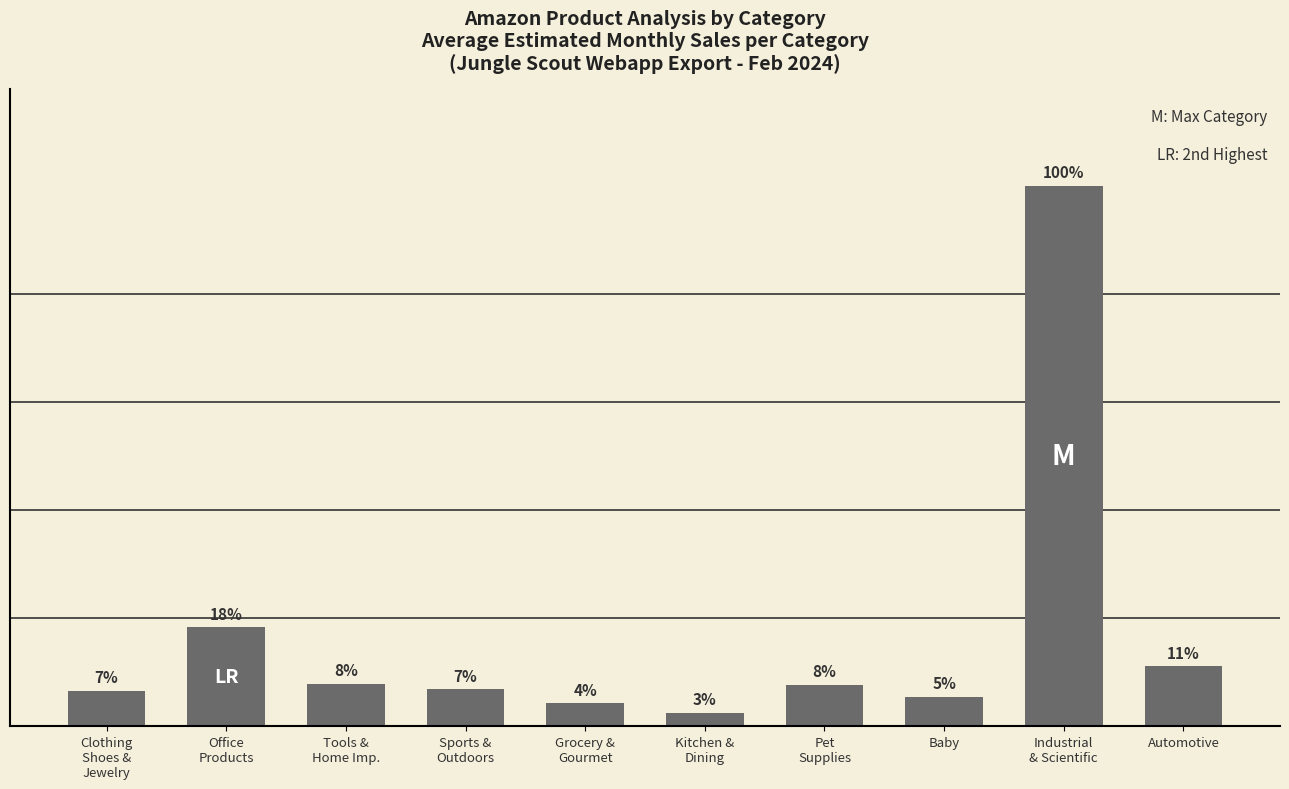

List the labels in order of value, smallest first.

Kitchen &
Dining, Grocery &
Gourmet, Baby, Clothing
Shoes &
Jewelry, Sports &
Outdoors, Pet
Supplies, Tools &
Home Imp., Automotive, Office
Products, Industrial
& Scientific